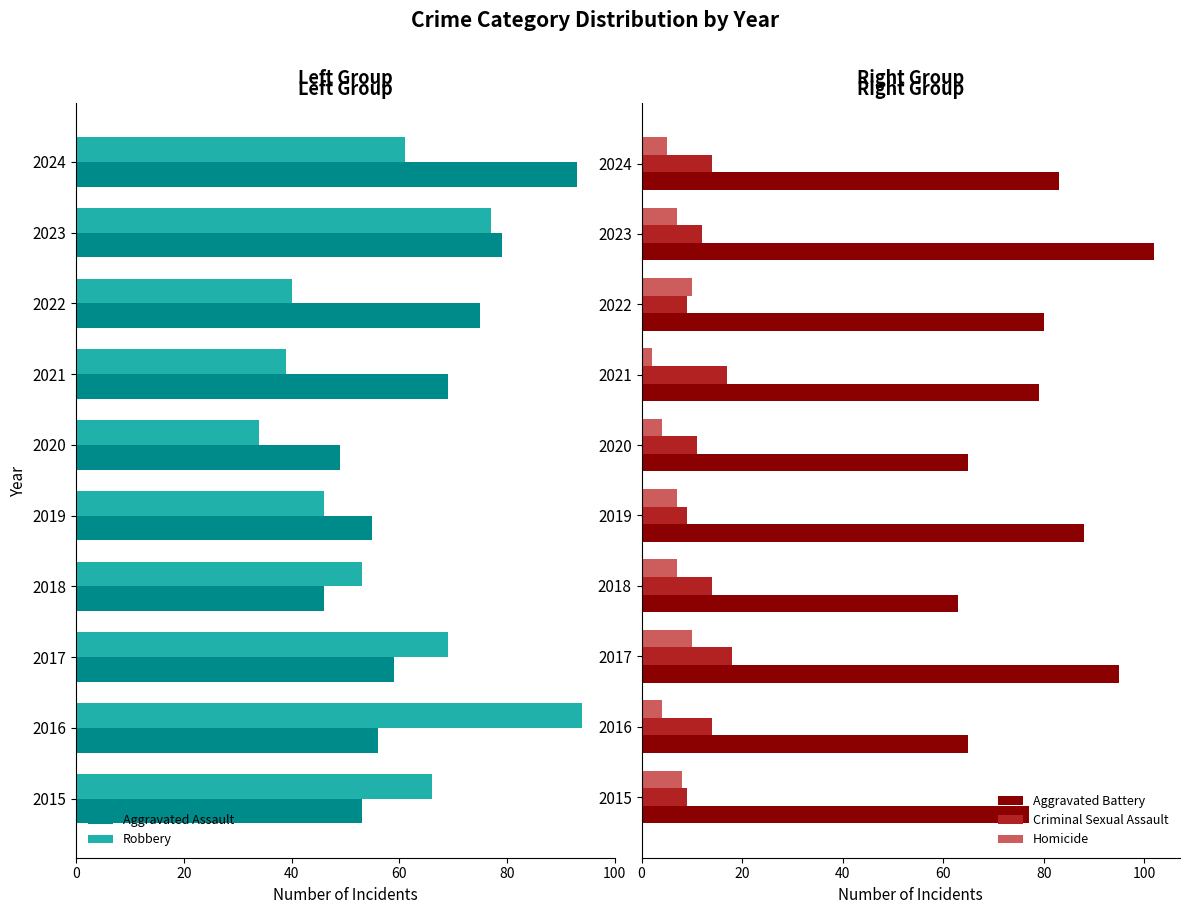

What is the sum of all Aggravated Battery values?

797